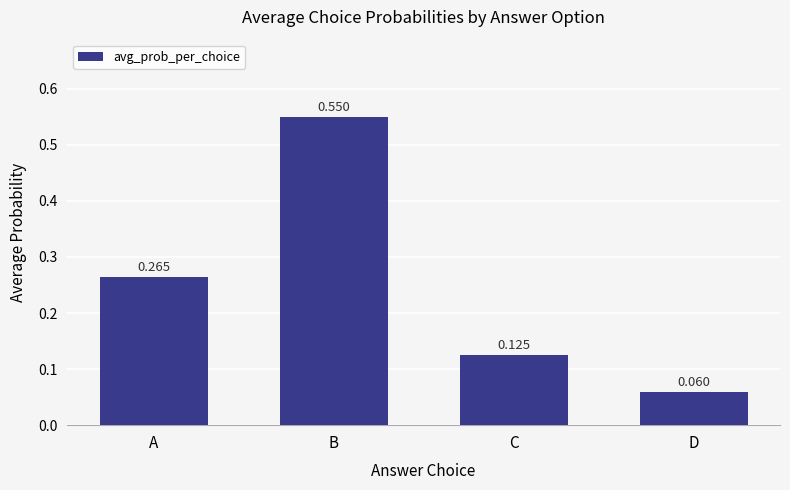

List the labels in order of value, smallest first.

D, C, A, B